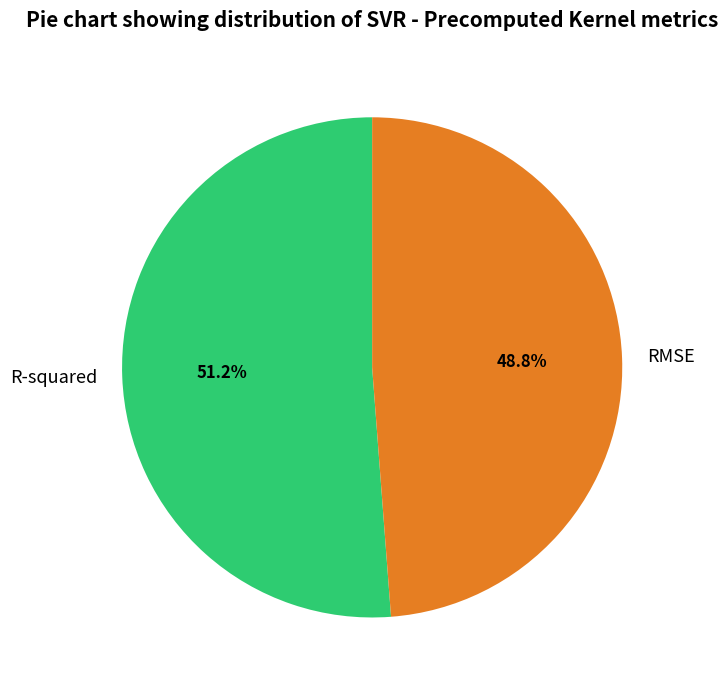

Which slice is the smallest?

RMSE